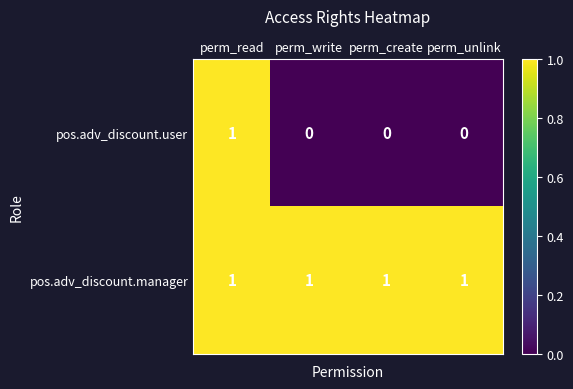

At how many categories does at least one series exceed 0?

4